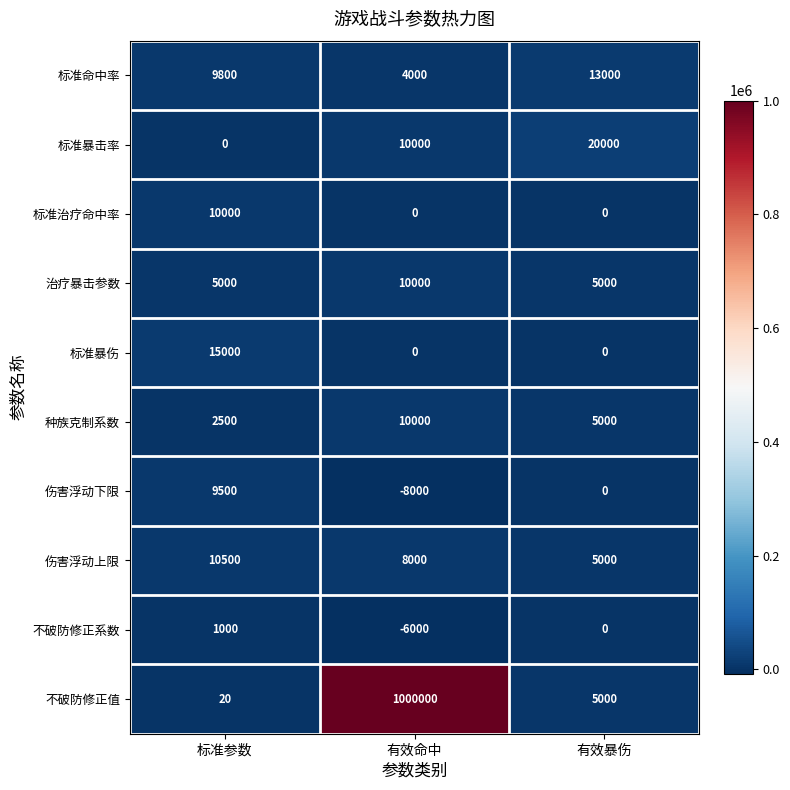

What is the sum of the 治疗暴击参数 values at 有效暴伤 and 标准参数?

10000